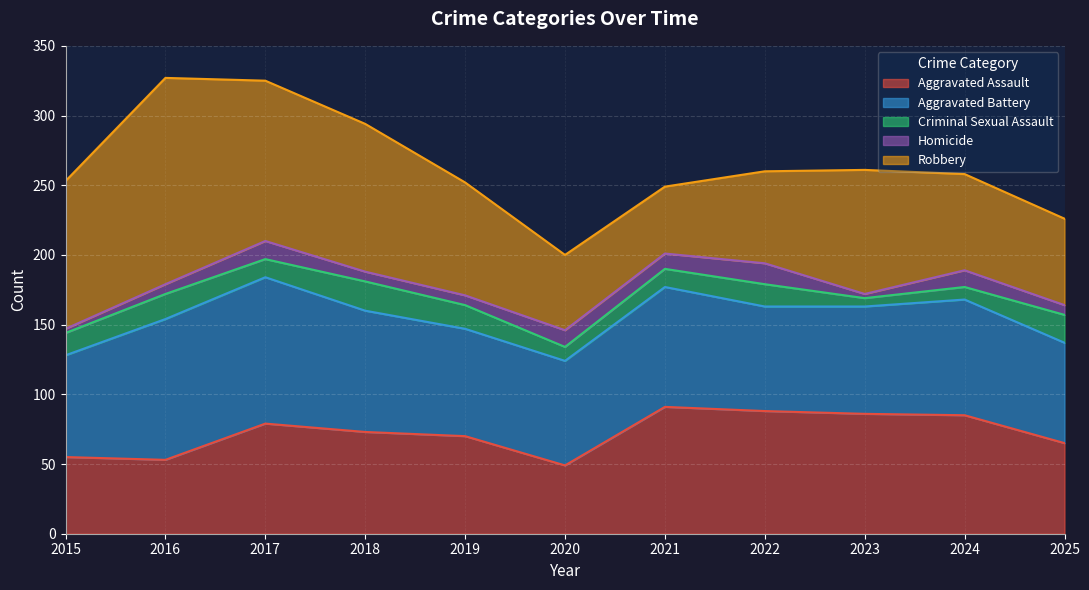

What is the minimum value for Aggravated Assault?

49